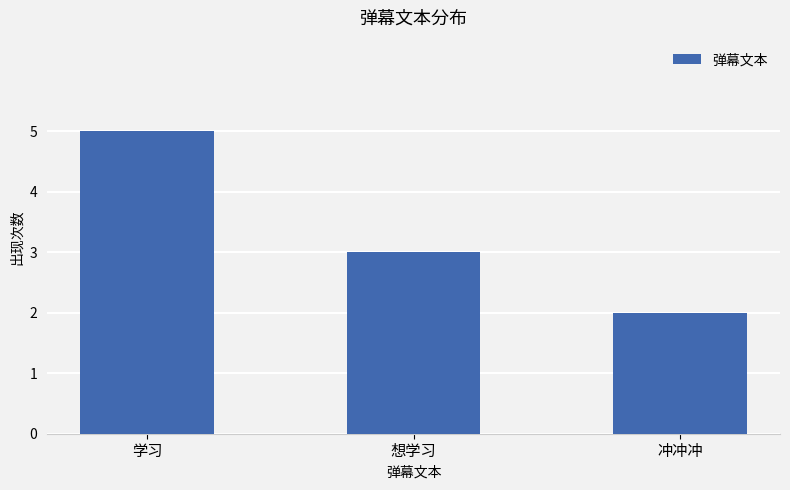

Rank the categories by value from highest to lowest.

学习, 想学习, 冲冲冲